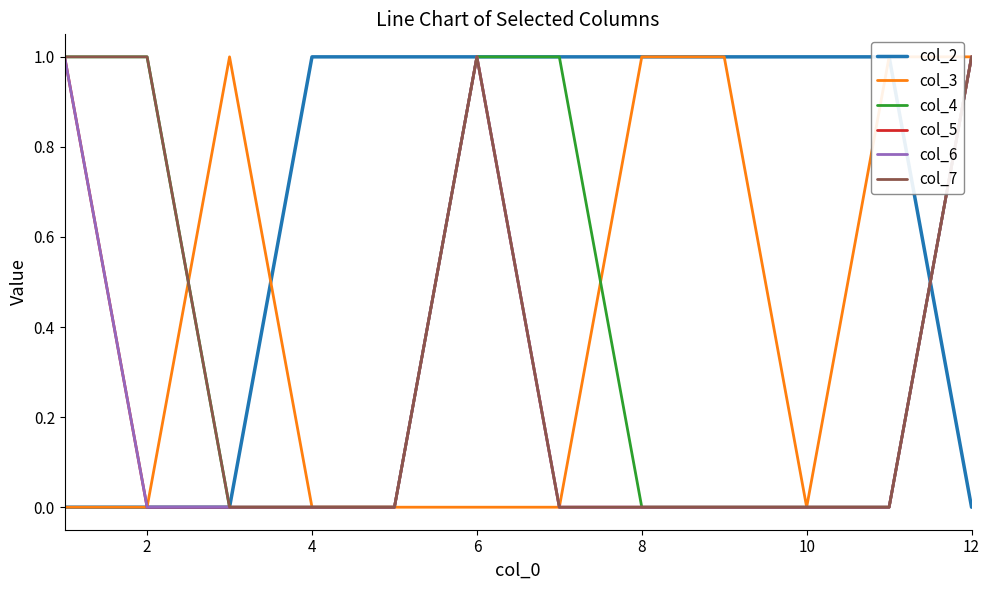

What are all the series names shown in the legend?

col_2, col_3, col_4, col_5, col_6, col_7